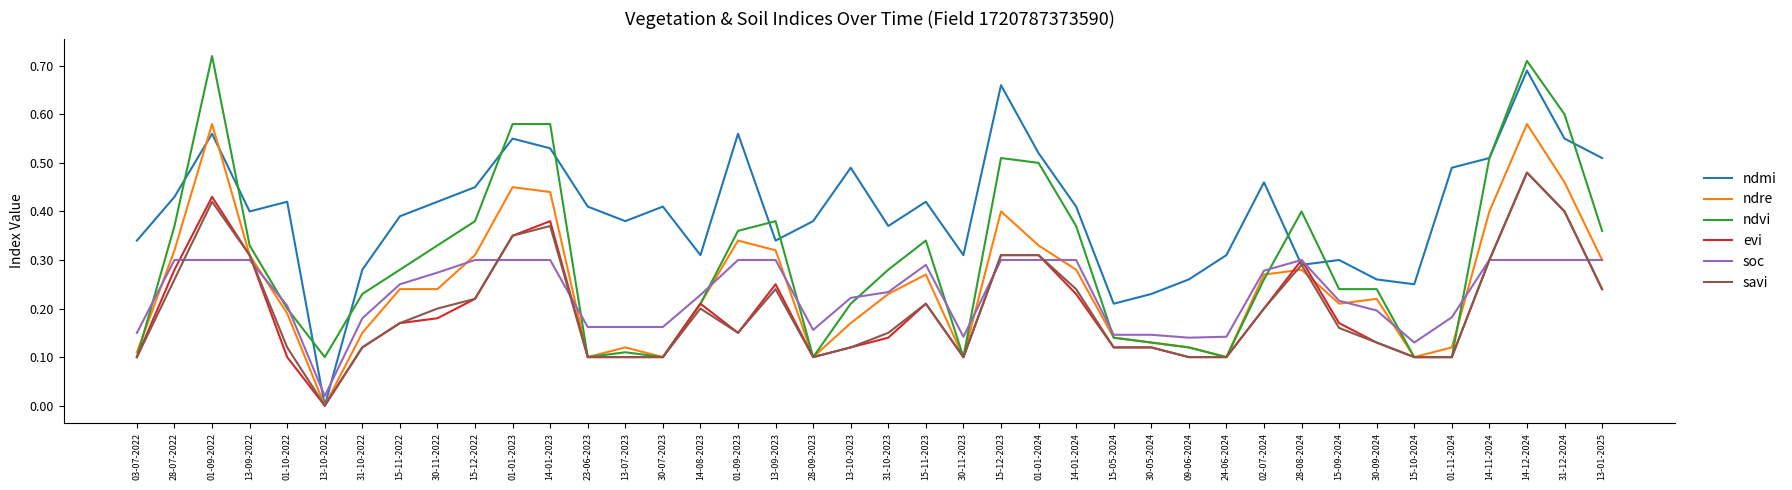

Which series has the widest spread of values?

ndmi